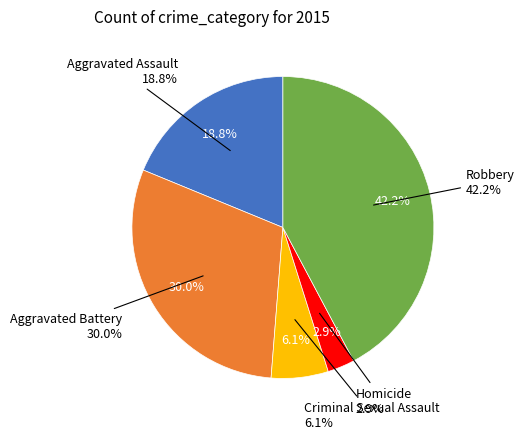

How many segments does this pie chart have?

5